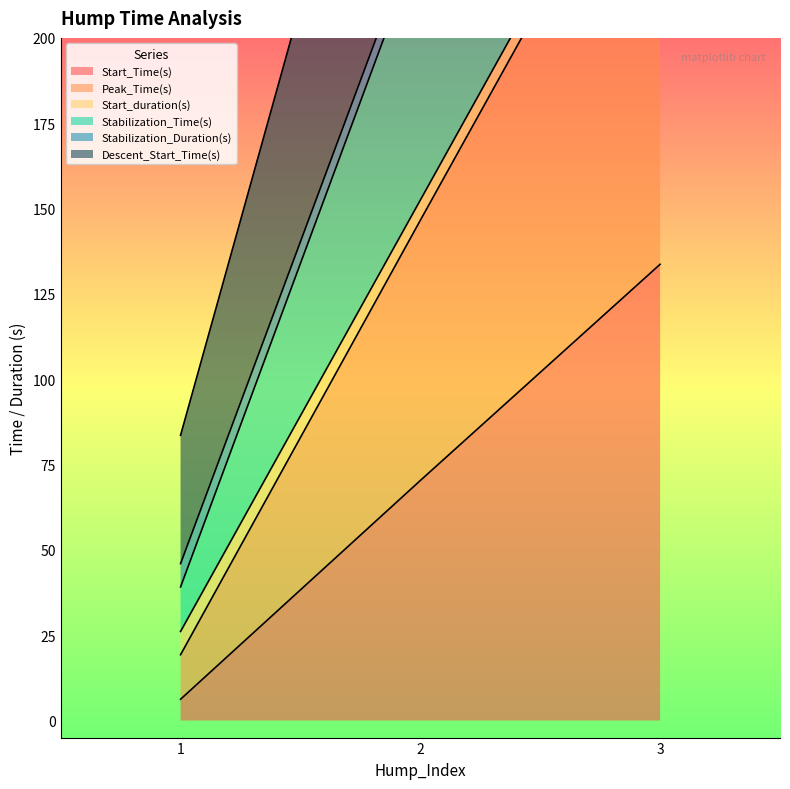

List the labels in order of Start_Time(s) value, smallest first.

1, 2, 3